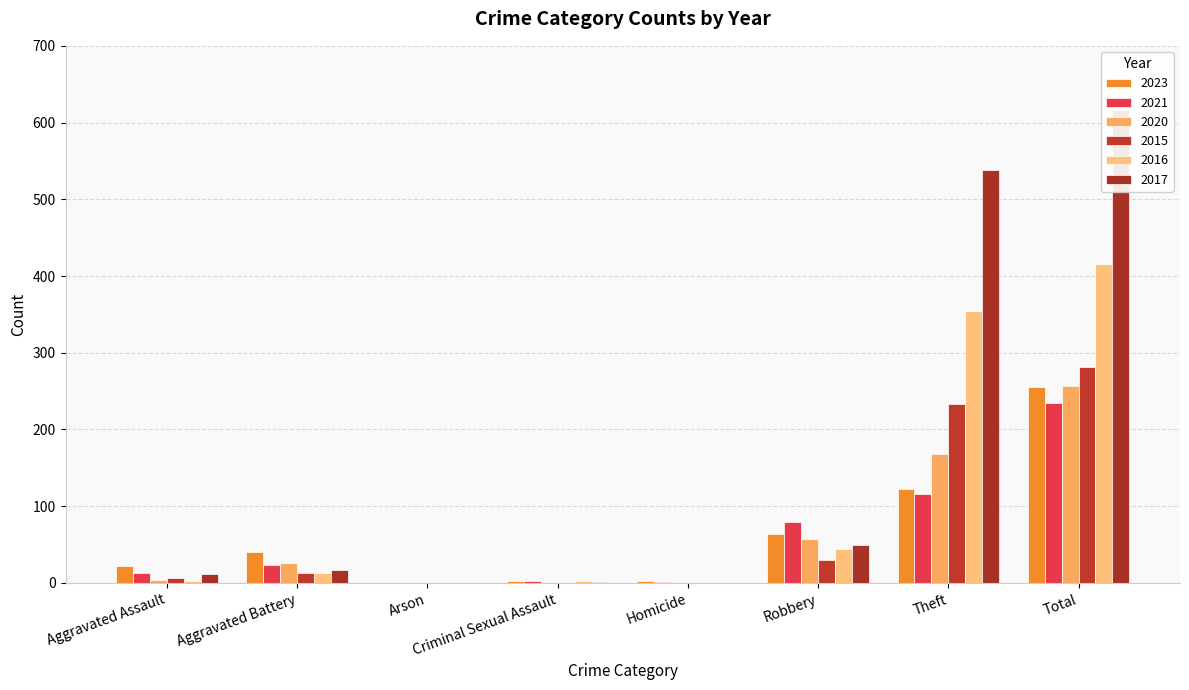

What is the maximum value shown in the chart?

617